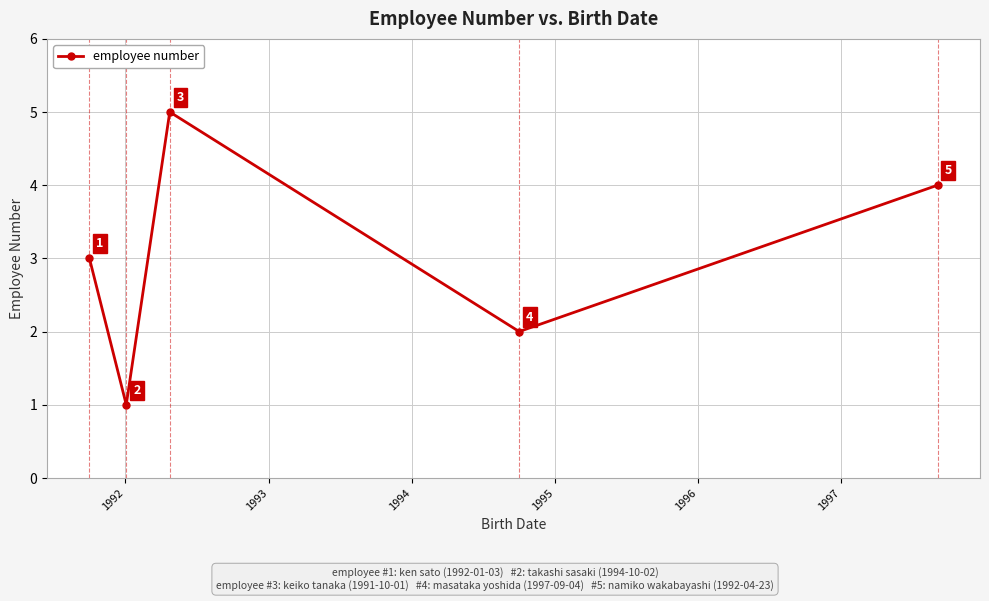

What is the average value?

3